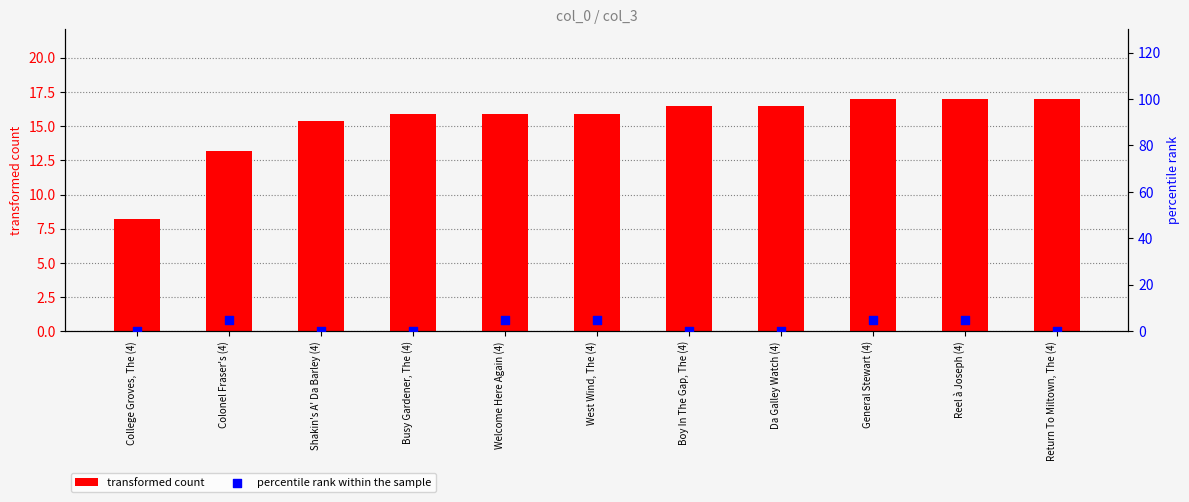

At which category is the sum across all series the highest?

General Stewart (4)